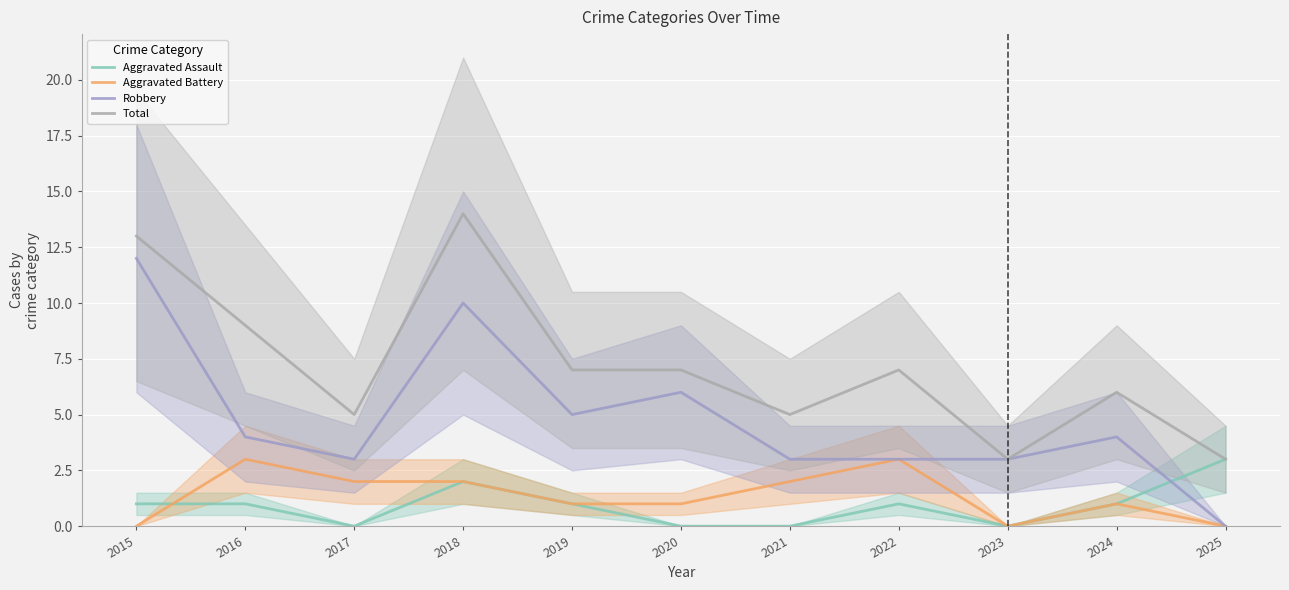

How many data points does each series have?

11